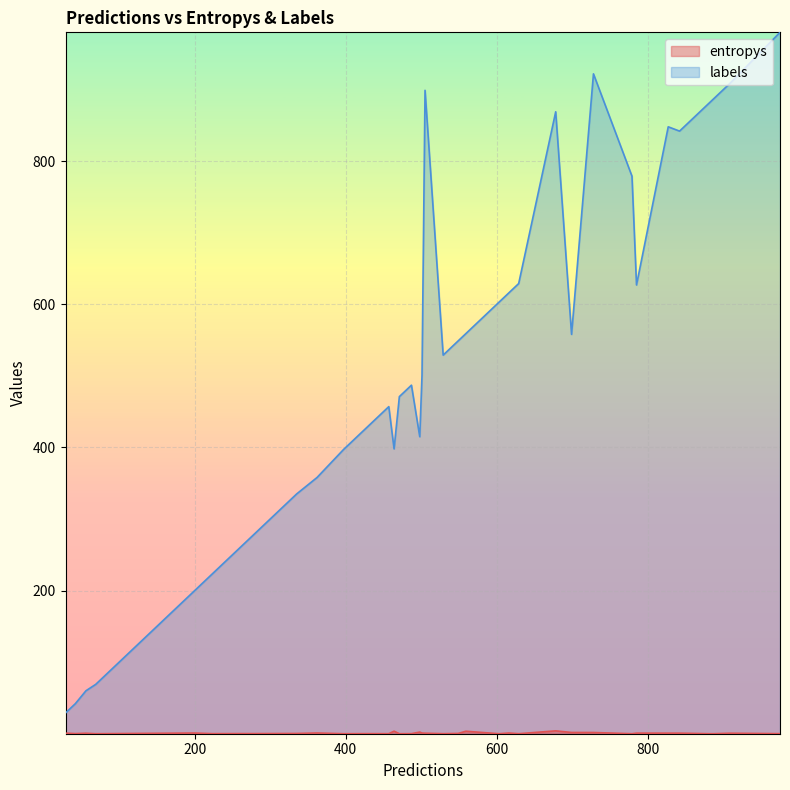

At which category does entropys reach its first local peak?

3